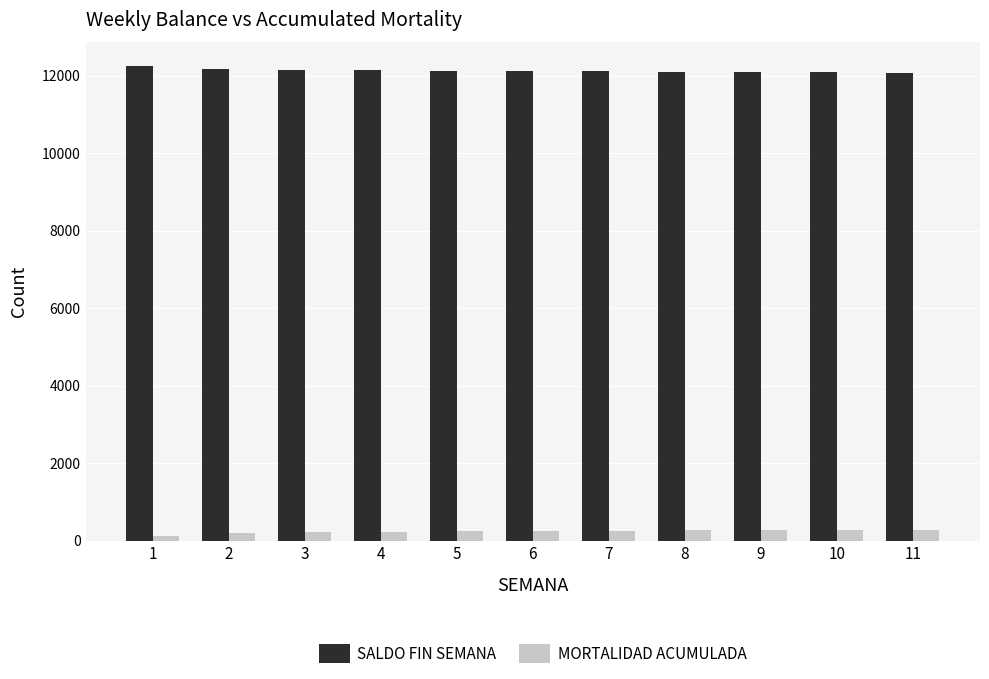

What is the difference between the maximum and second lowest values in the MORTALIDAD ACUMULADA series?

90